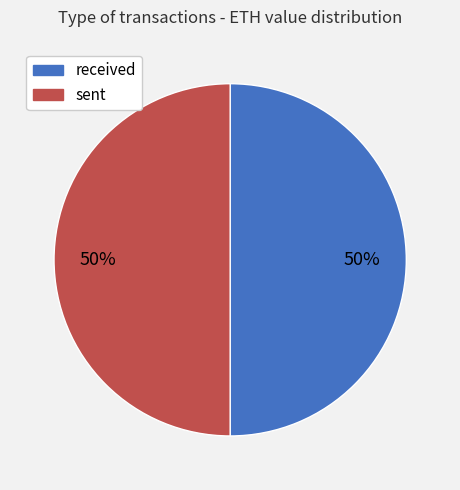

The received slice represents 50% of the pie. True or false?

True